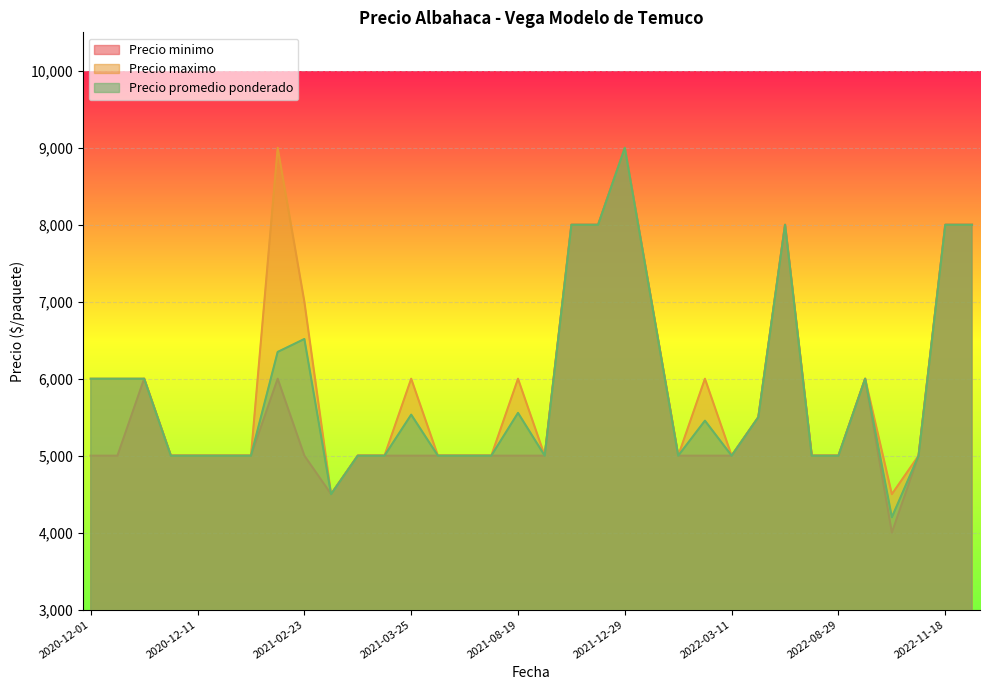

Reading left to right, extract all data points from this chart.

Precio minimo: 5000	5000	6000	5000	5000	5000	5000	6000	5000	4500	5000	5000	5000	5000	5000	5000	5000	5000	8000	8000	9000	7000	5000	5000	5000	5500	8000	5000	5000	6000	4000	5000	8000	8000
Precio maximo: 6000	6000	6000	5000	5000	5000	5000	9000	7000	4500	5000	5000	6000	5000	5000	5000	6000	5000	8000	8000	9000	7000	5000	6000	5000	5500	8000	5000	5000	6000	4500	5000	8000	8000
Precio promedio ponderado: 6000	6000	6000	5000	5000	5000	5000	6348	6516	4500	5000	5000	5533	5000	5000	5000	5556	5000	8000	8000	9000	7000	5000	5455	5000	5500	8000	5000	5000	6000	4200	5000	8000	8000